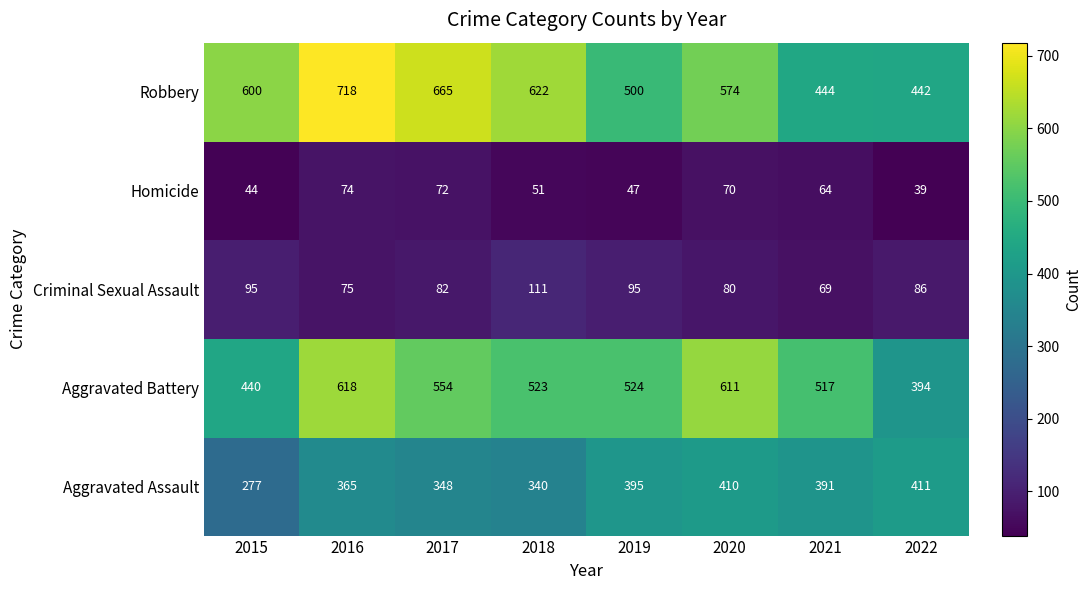

Is it true that Homicide equals 44 at 2015?

True